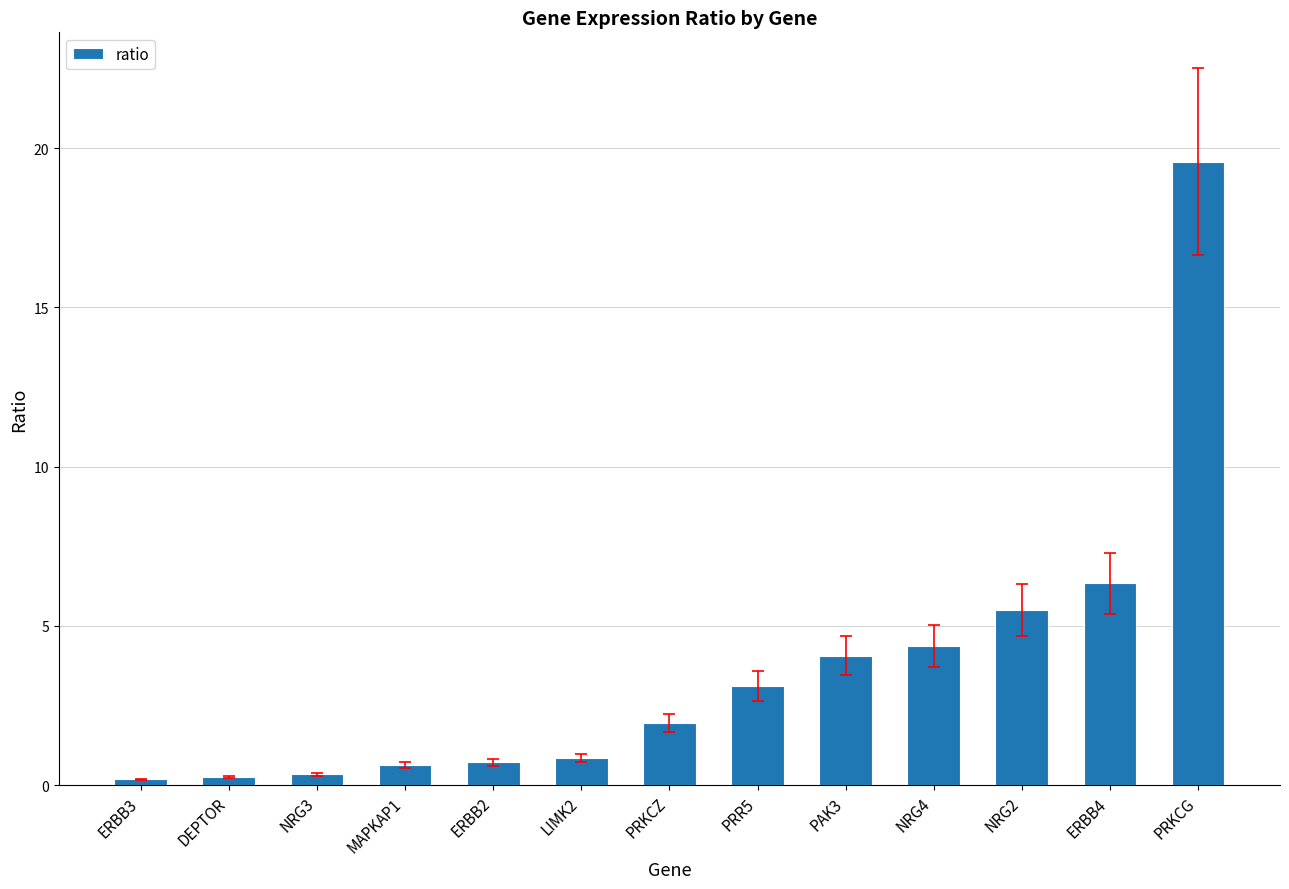

At which category does the chart reach its peak across all series?

PRKCG